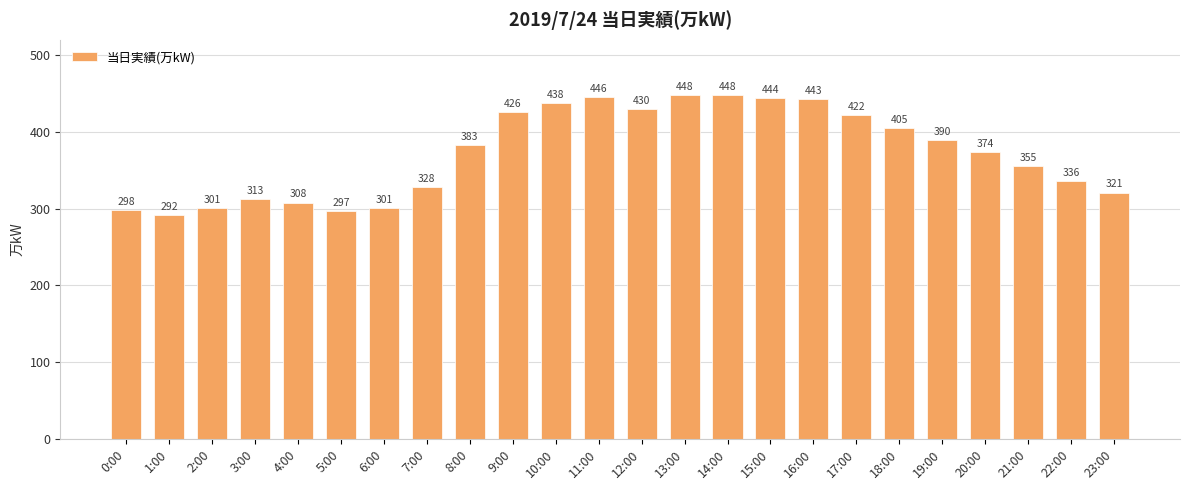

What is the label of the 19th bar from the left?

18:00